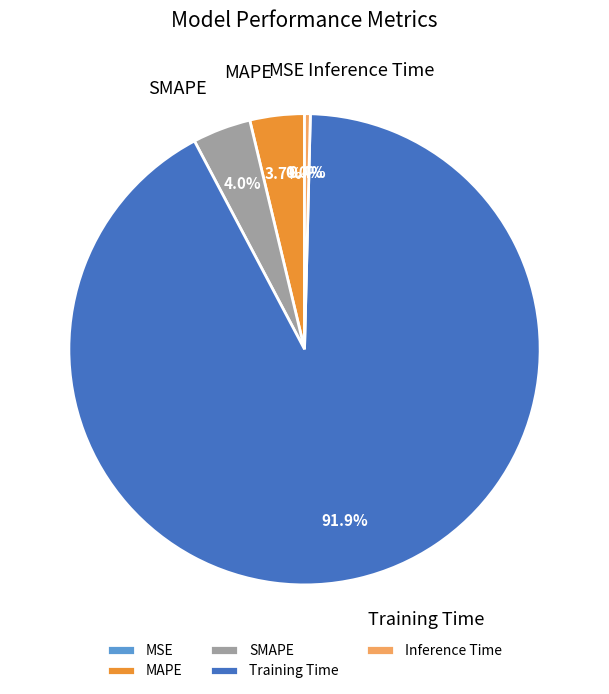

To the nearest percent, what is the combined percentage of Inference Time and SMAPE?

4%